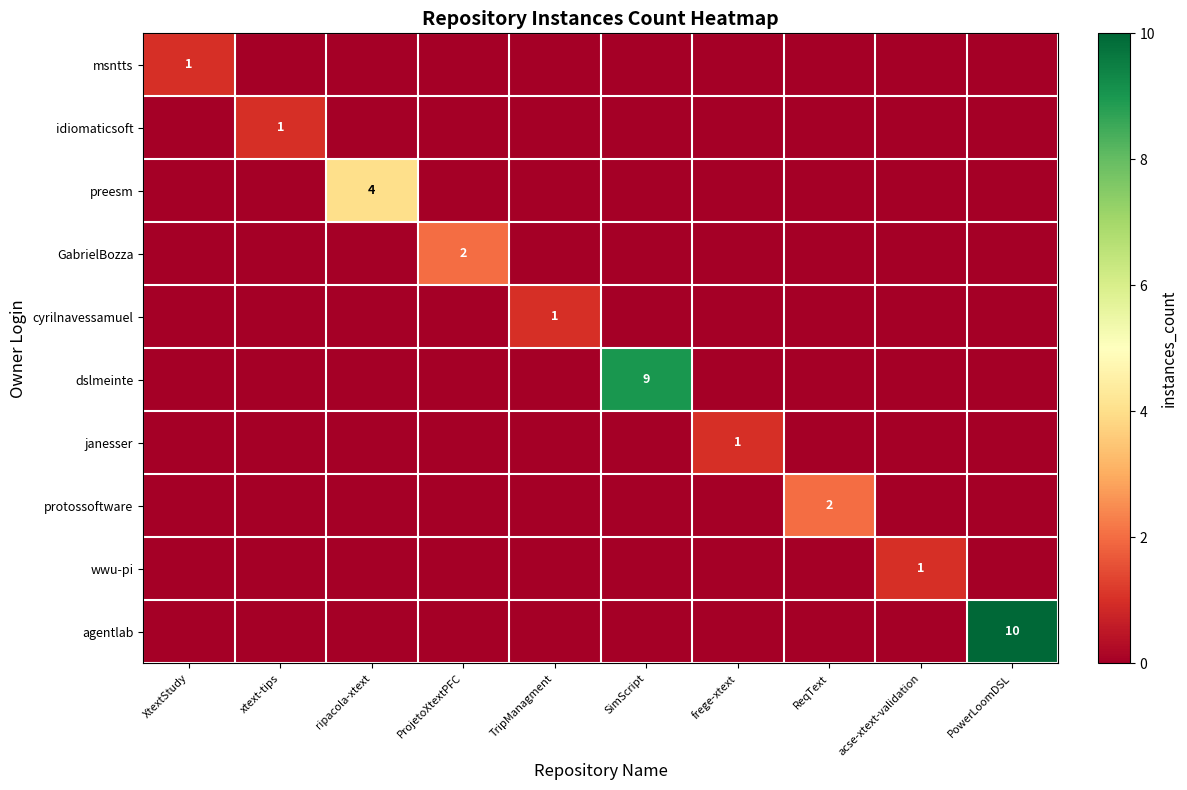

The value of GabrielBozza at ProjetoXtextPFC is 2. True or false?

True